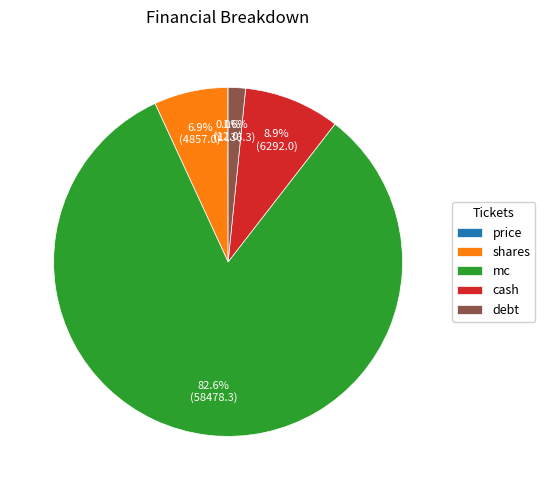

Between shares and mc, which is larger?

mc